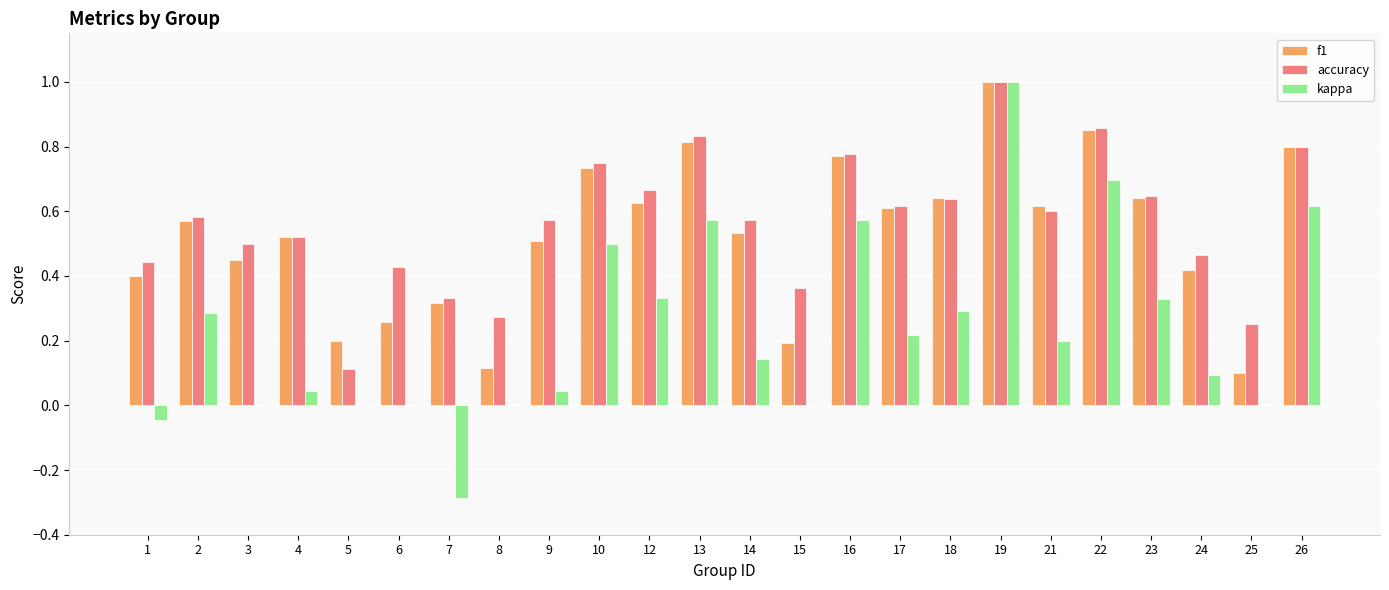

What is the sum of the accuracy values at 19 and 4?

1.5